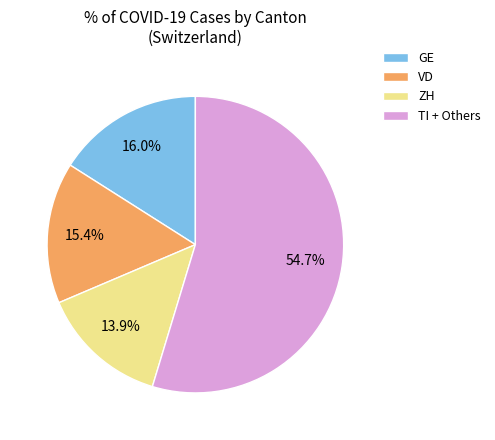

Is the sum of GE and ZH greater than half?

No